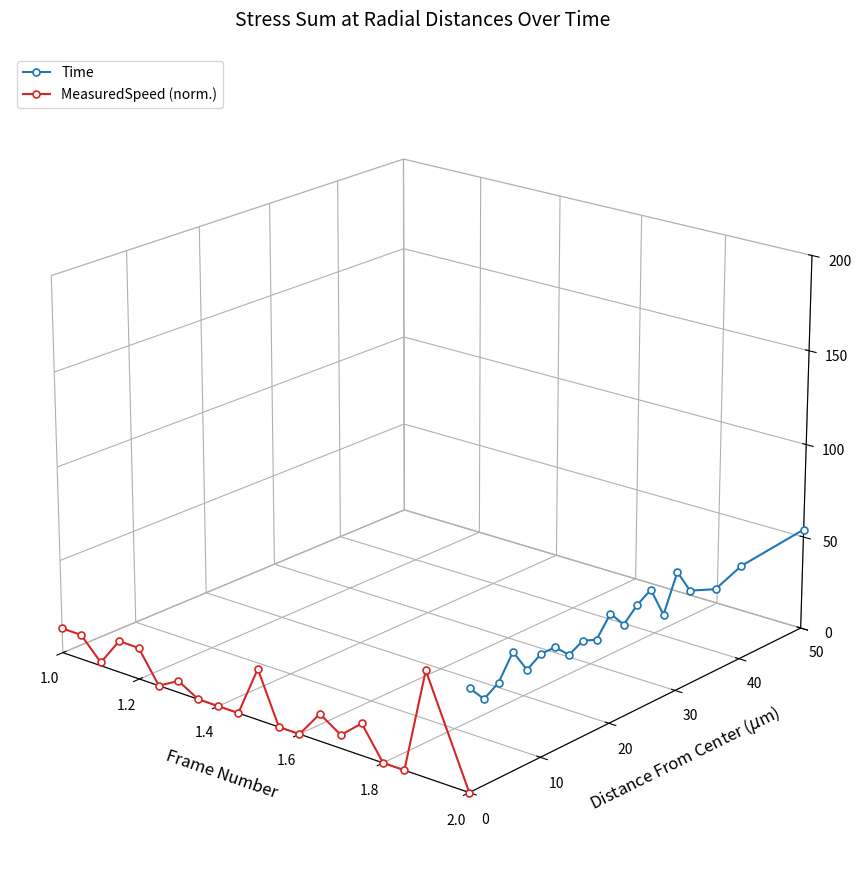

The Time series shows -0.0 at 1.6. True or false?

False